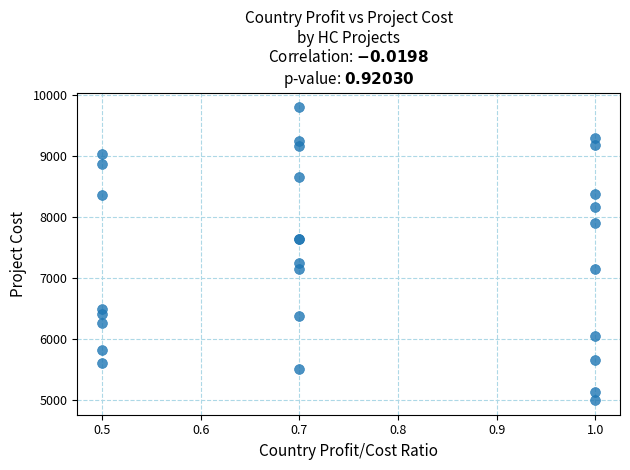

What Y value in the scatter plot is closest to 7402?

7252